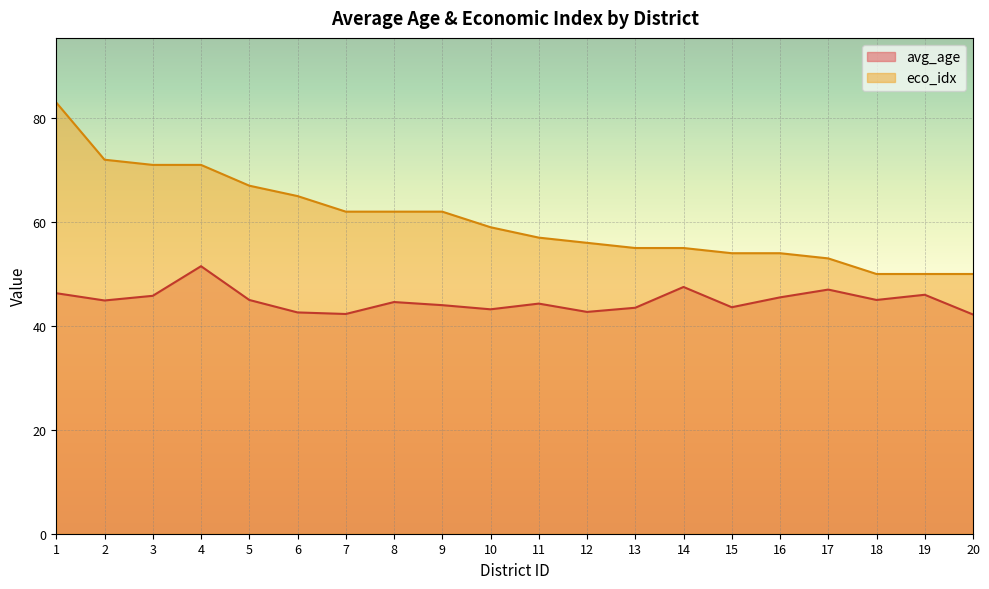

Reading right to left, transcribe all the data shown in this chart.

avg_age: 20=42.2	19=46.0	18=45.0	17=47.0	16=45.5	15=43.6	14=47.5	13=43.5	12=42.7	11=44.3	10=43.2	9=44.0	8=44.6	7=42.3	6=42.6	5=45.0	4=51.5	3=45.8	2=44.9	1=46.3
eco_idx: 20=50.0	19=50.0	18=50.0	17=53.0	16=54.0	15=54.0	14=55.0	13=55.0	12=56.0	11=57.0	10=59.0	9=62.0	8=62.0	7=62.0	6=65.0	5=67.0	4=71.0	3=71.0	2=72.0	1=83.0